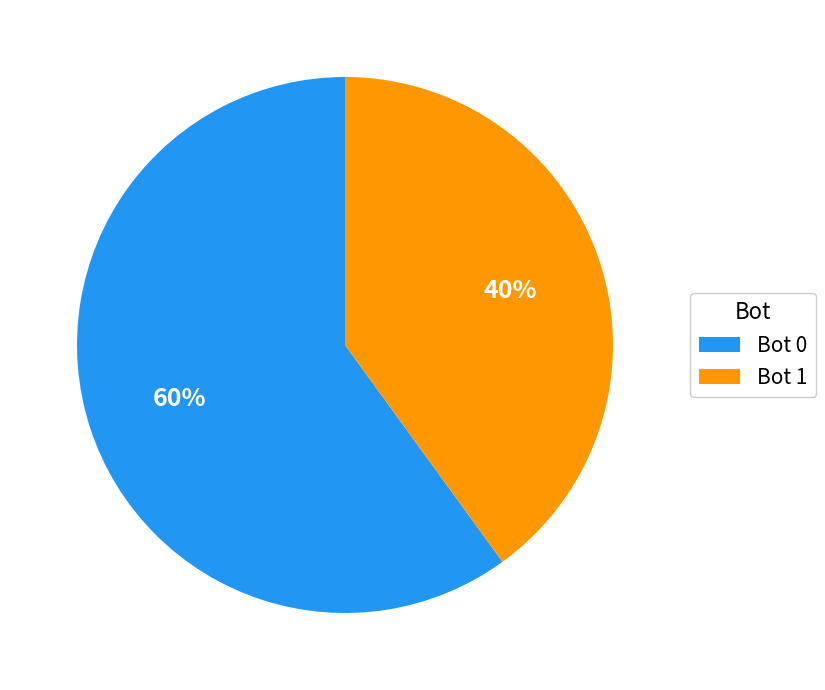

Is the sum of Bot 1 and Bot 0 greater than half?

Yes